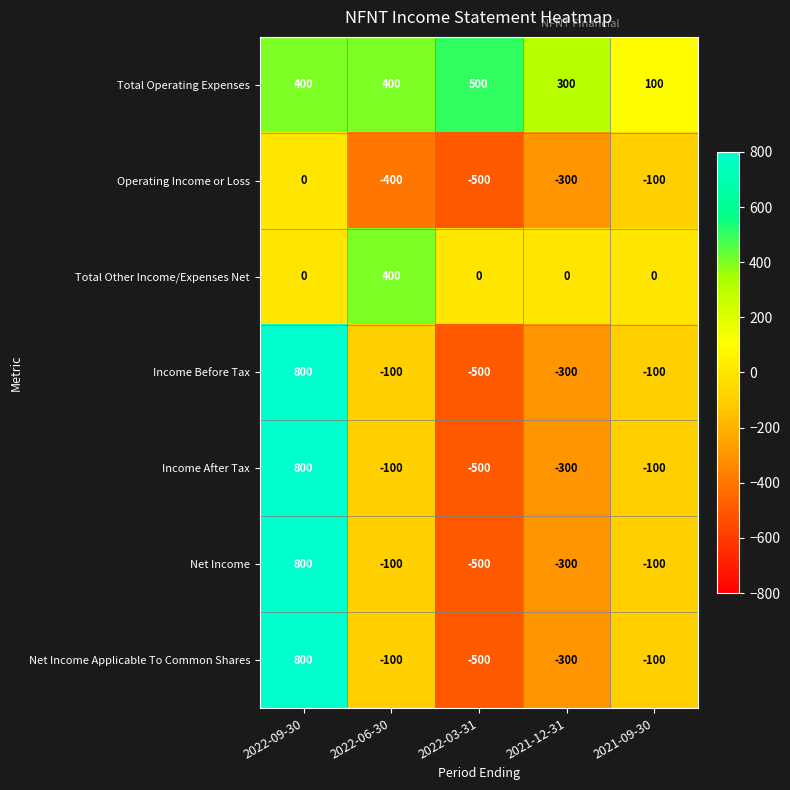

What is the difference between the second highest and minimum values in the Operating Income or Loss series?

400